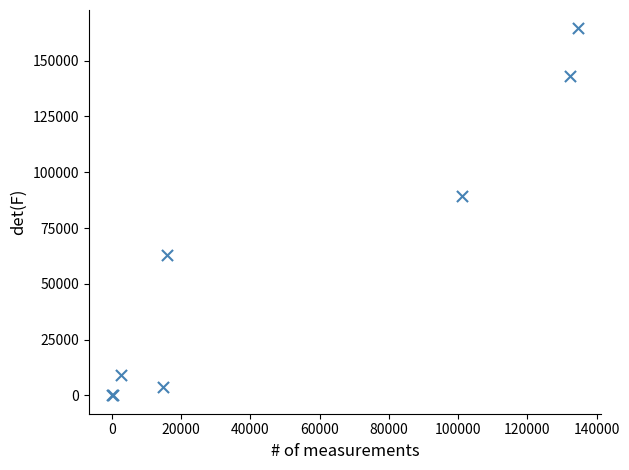

What Y value in the scatter plot is closest to 82234?

89219